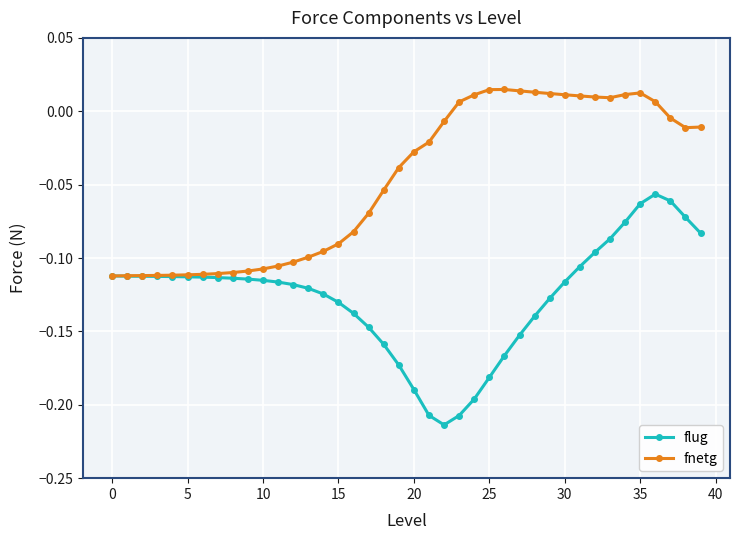

Which series has the widest spread of values?

flug